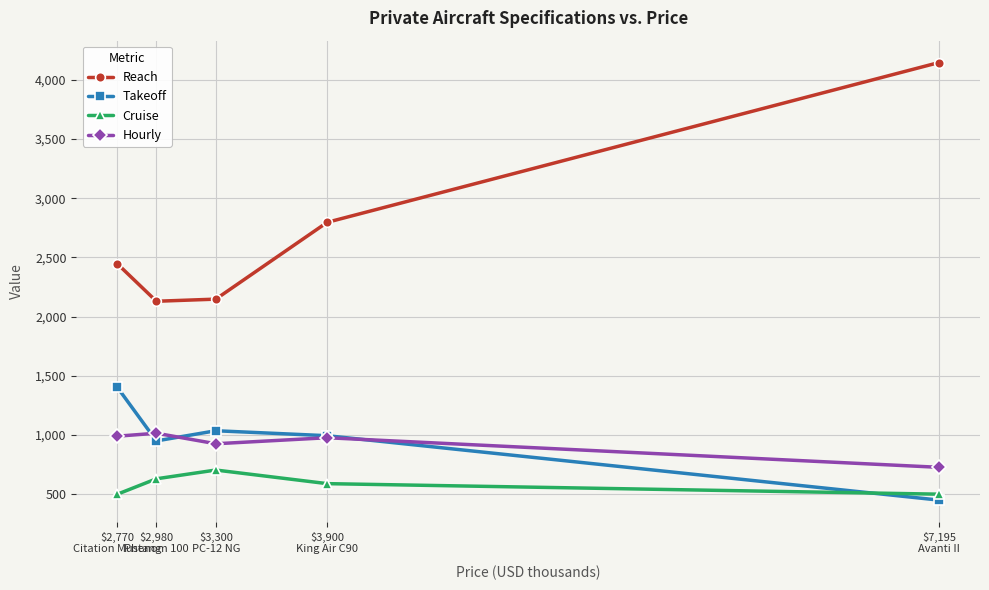

List the series in order of their peak value, lowest first.

Cruise, Hourly, Takeoff, Reach